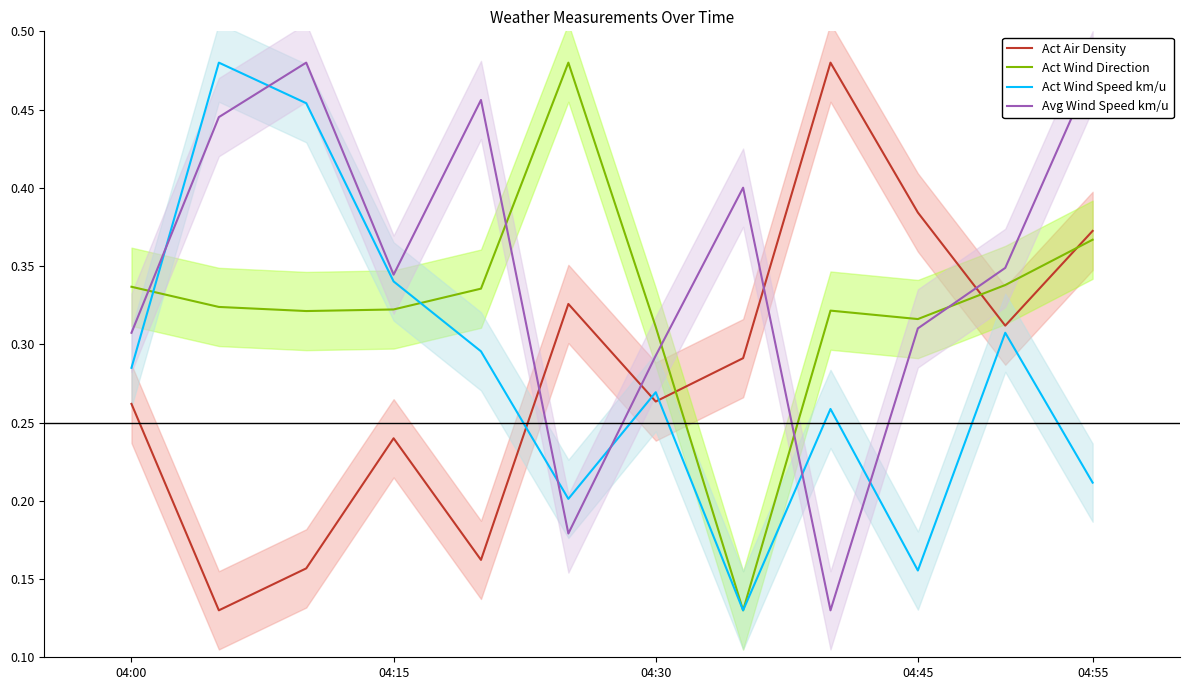

Does the chart display data point markers on the line(s)?

No